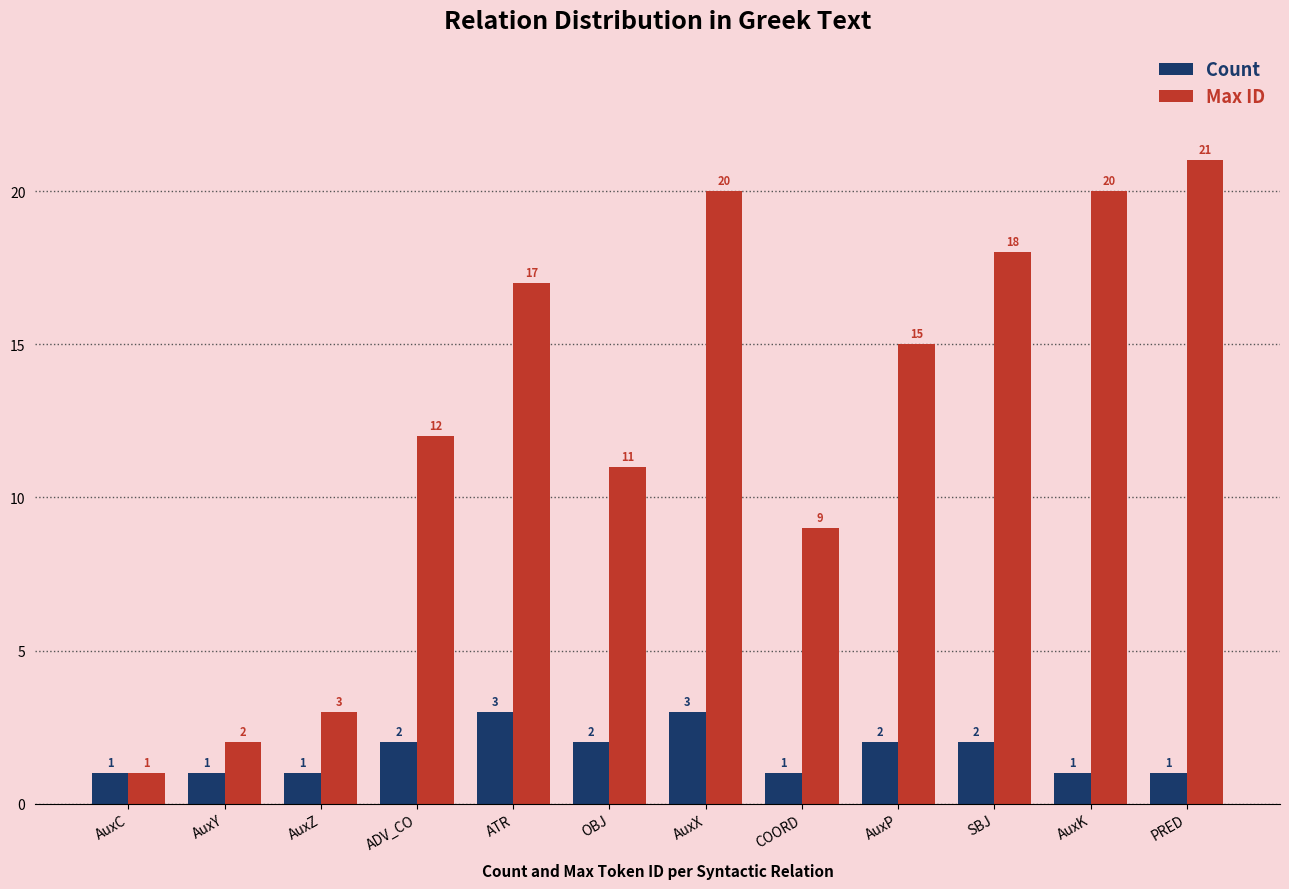

How many data points does each series have?

12